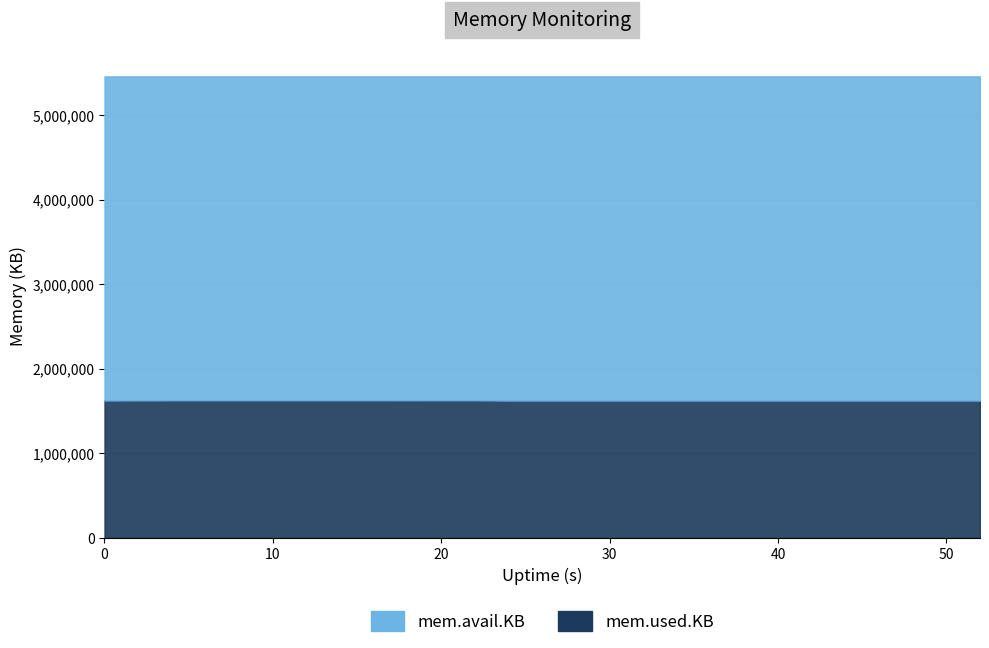

Does the chart have visible grid lines?

Yes